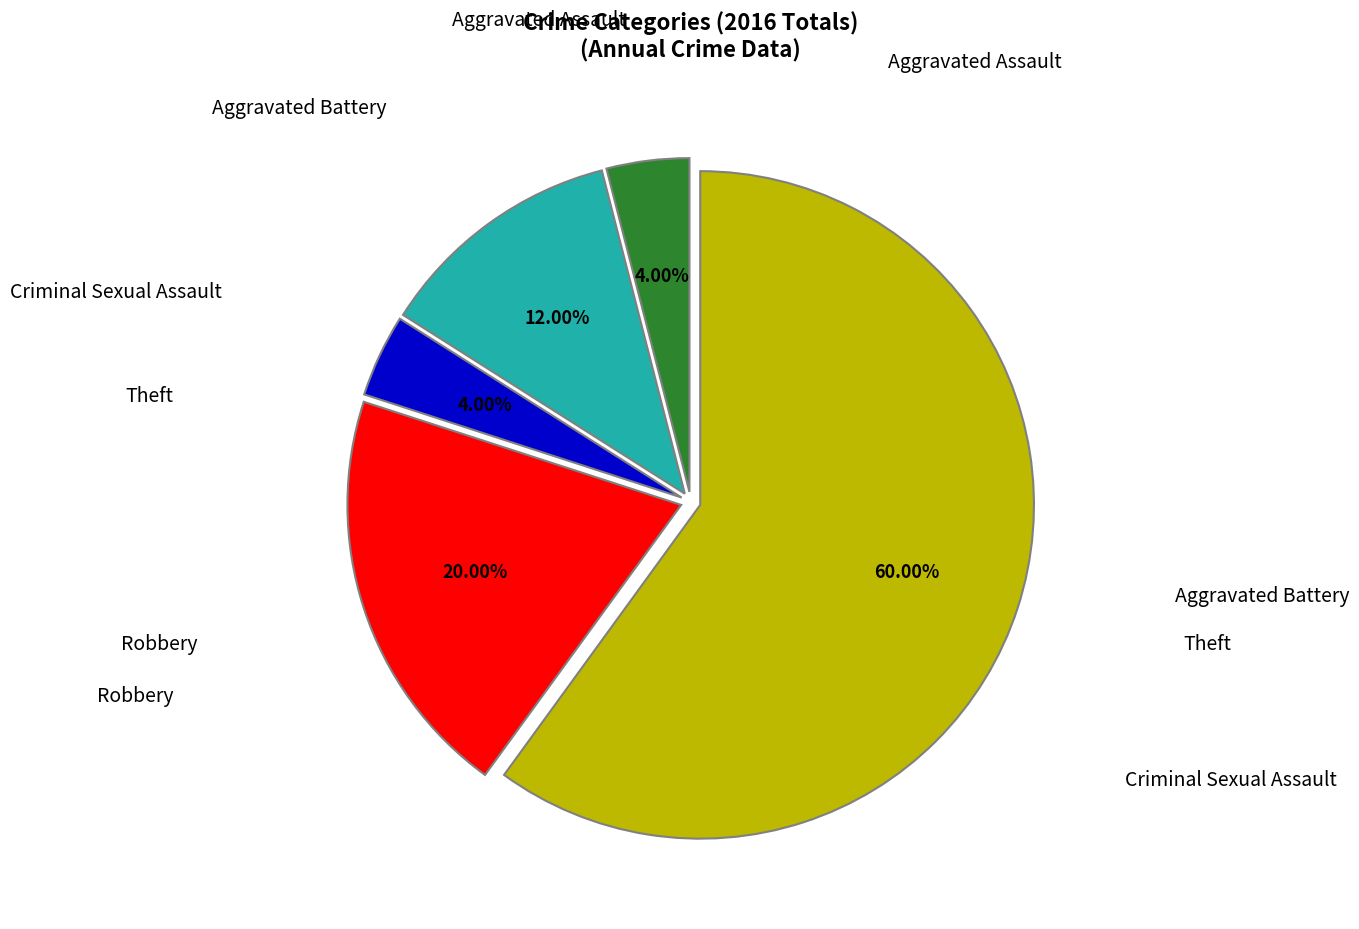

Count the number of slices in the pie.

5